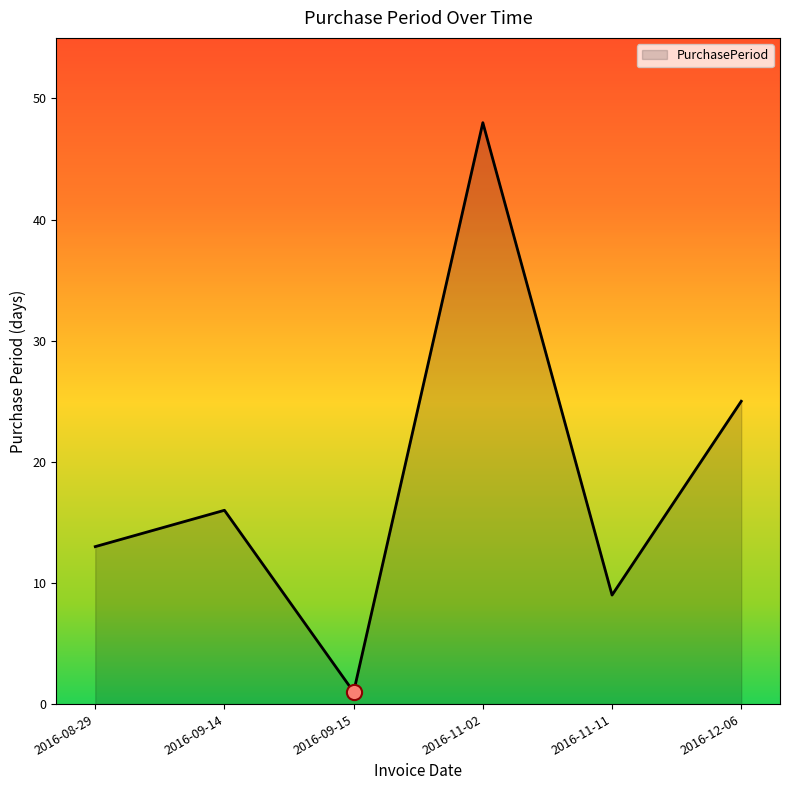

What is the change in value from 2016-09-14 to 2016-12-06?

+9